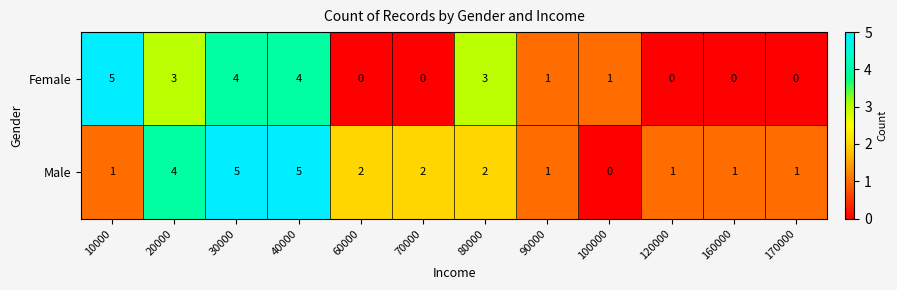

How many Female values are between 0 and 4?

11